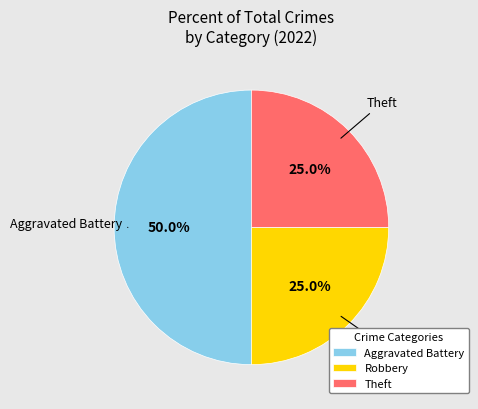

What percentage is NOT represented by Aggravated Battery?

50.0%